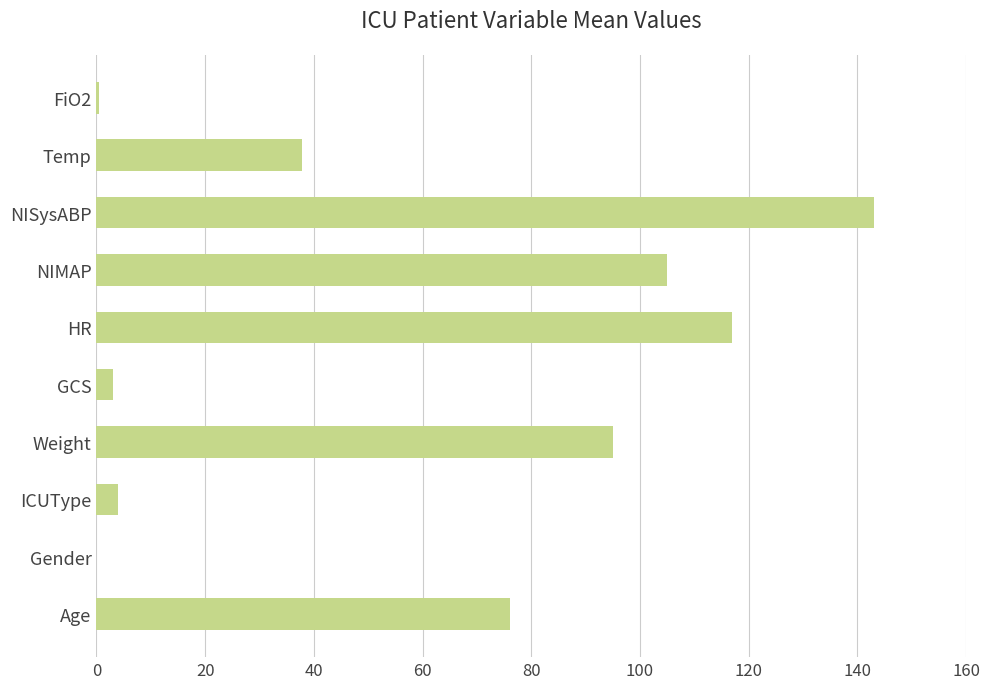

The value at ICUType is 4.0. True or false?

True